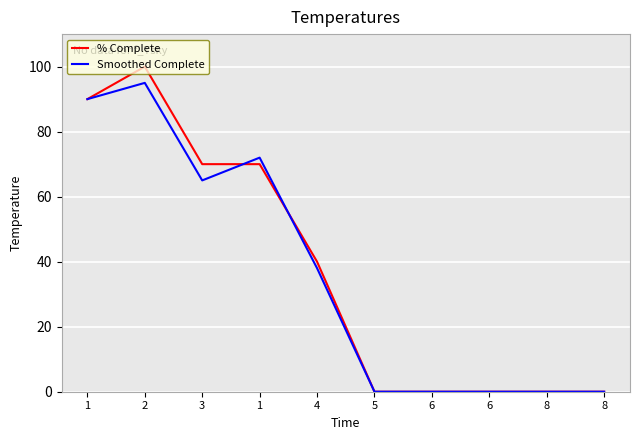

Where do Smoothed Complete and % Complete first cross each other?

3 and 1